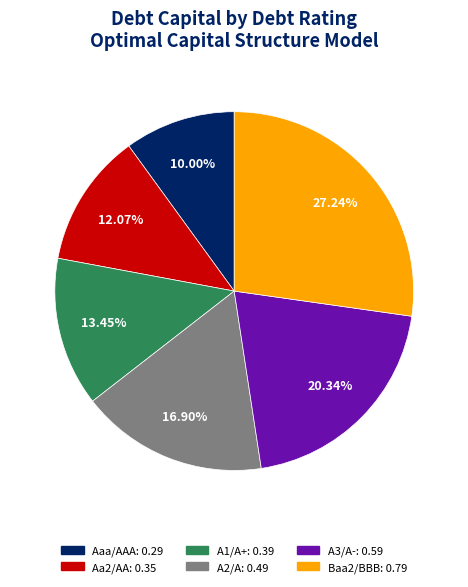

What is the smallest slice in the pie chart?

Aaa/AAA